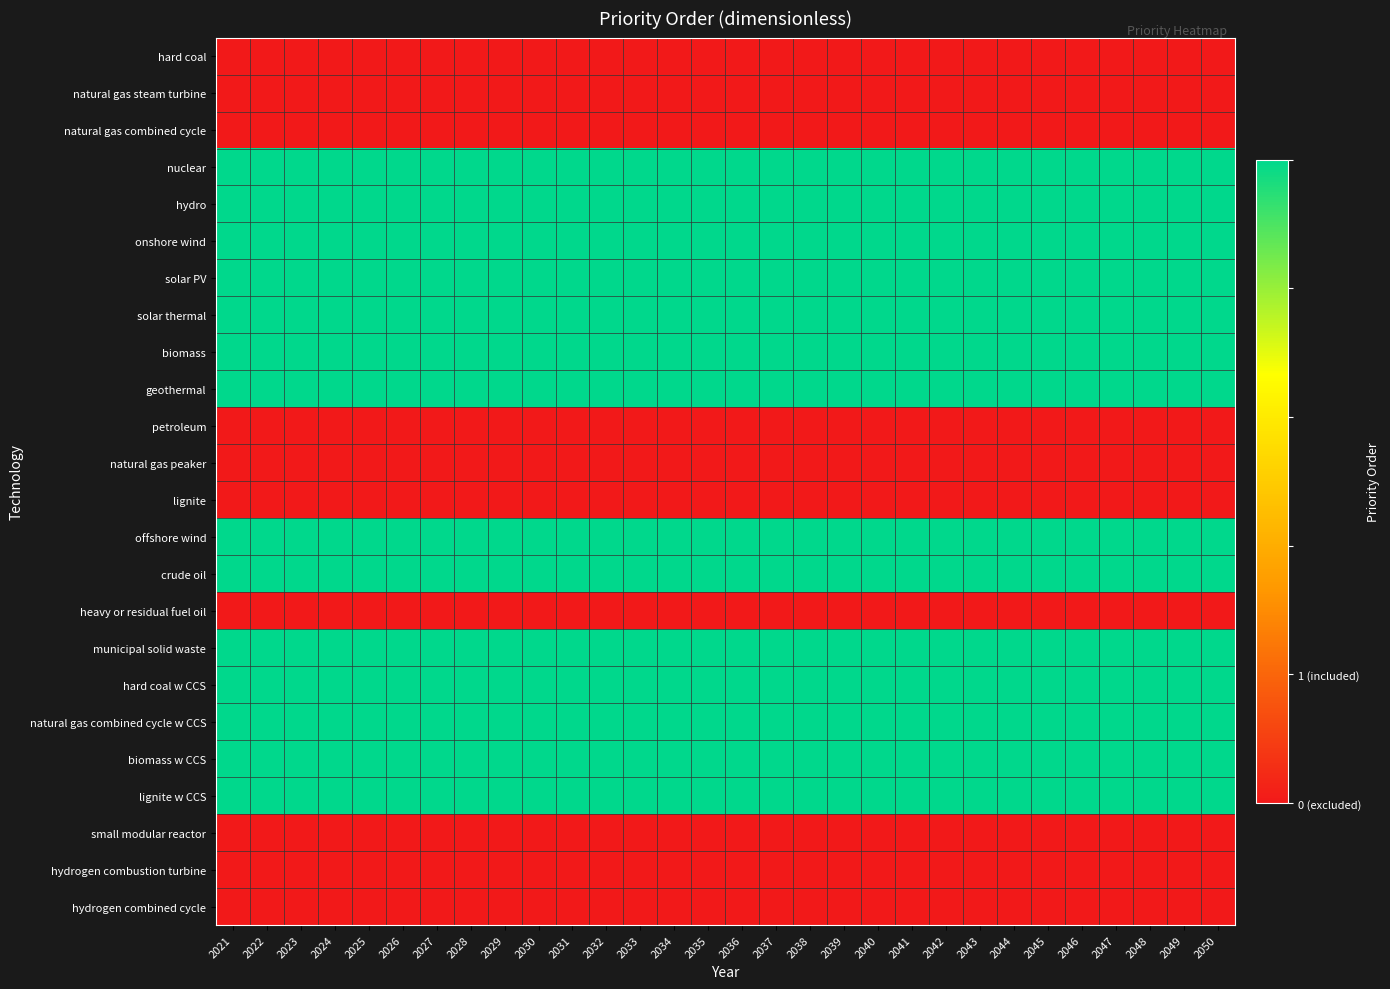

Which series has the widest spread of values?

hard coal